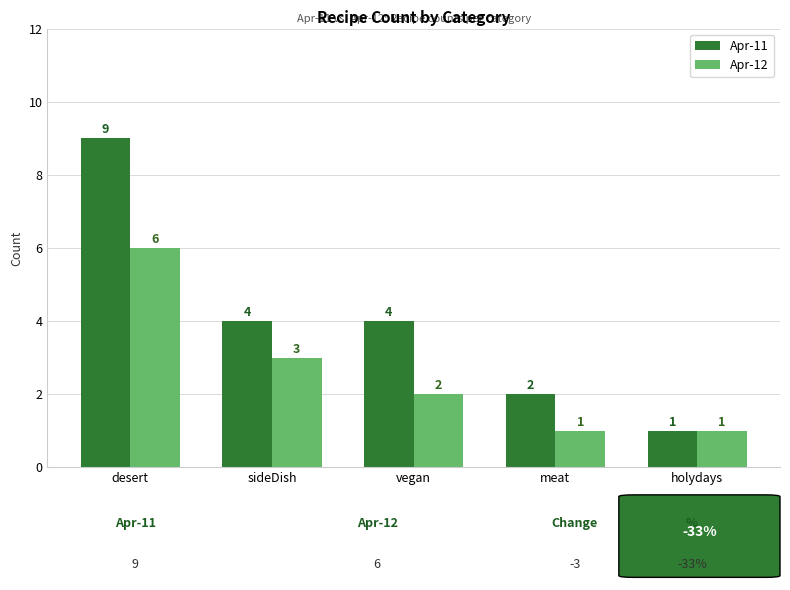

What are all the series names shown in the legend?

Apr-11, Apr-12